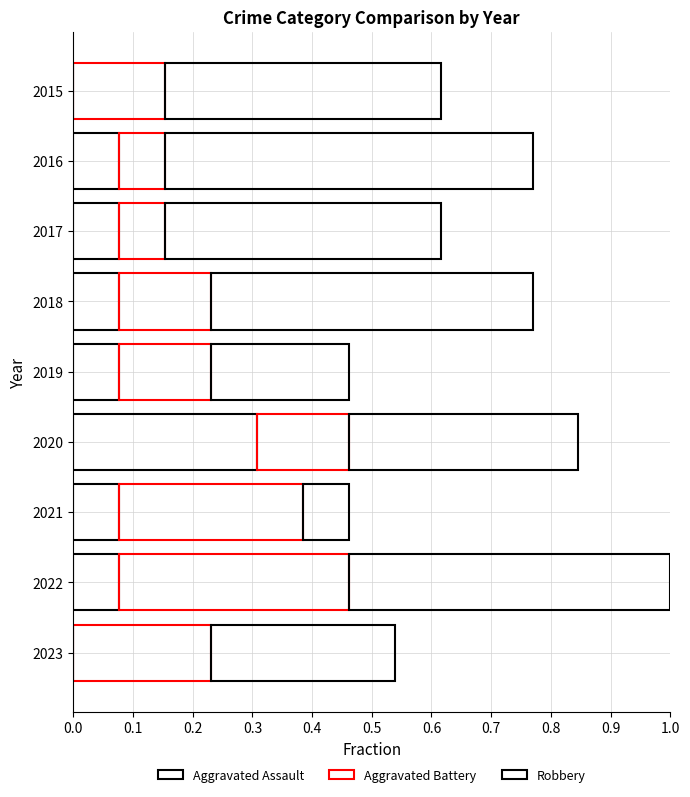

At how many categories does at least one series exceed 0?

9